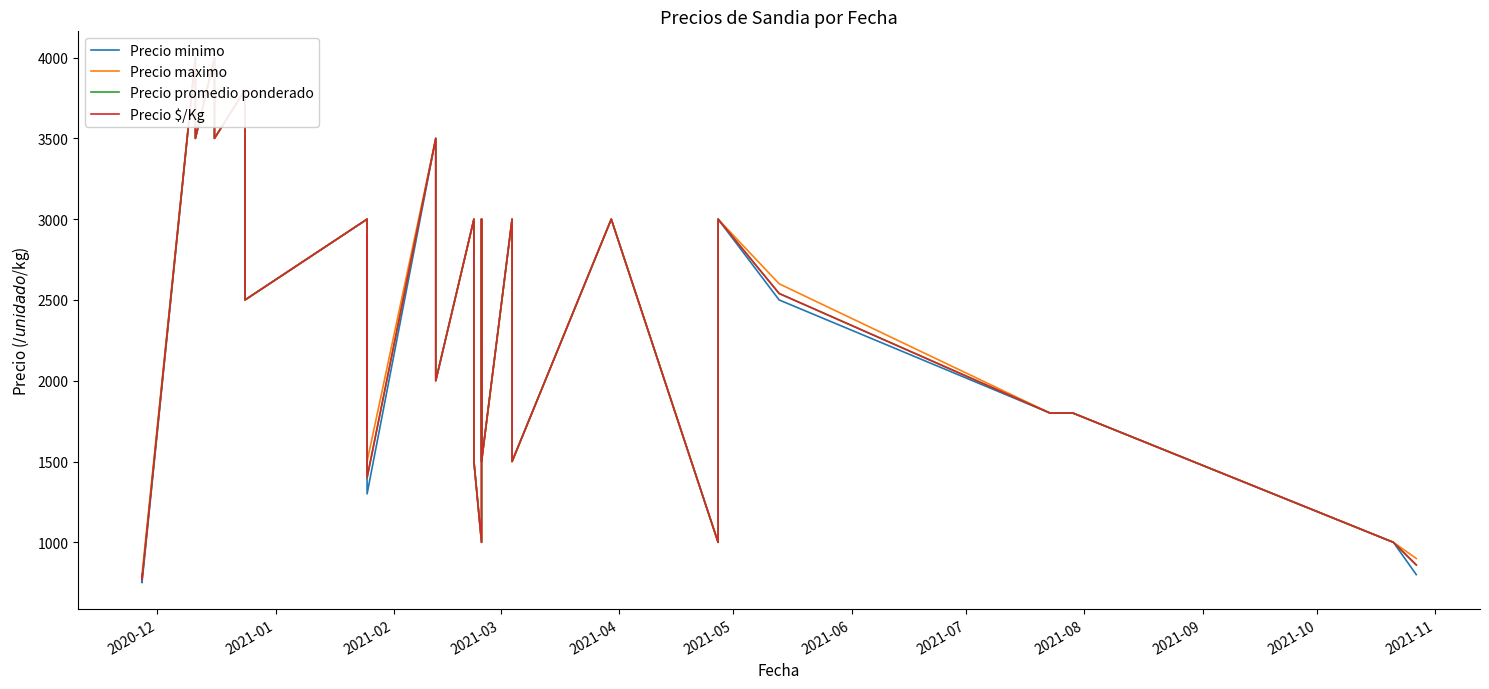

Which series has the largest range (max minus min)?

Precio minimo